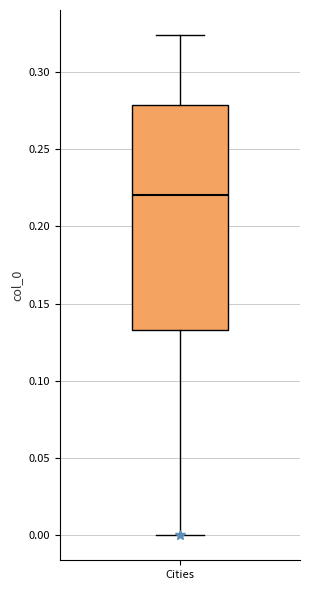

Read this box plot against the y-axis: the position of the median line, the range covered by the box, and the ends of both whiskers. The values are not printed on the chart, so give them approximately, as read against the axis.

median 0.220, box 0.135 to 0.280, whiskers 0.000 to 0.325